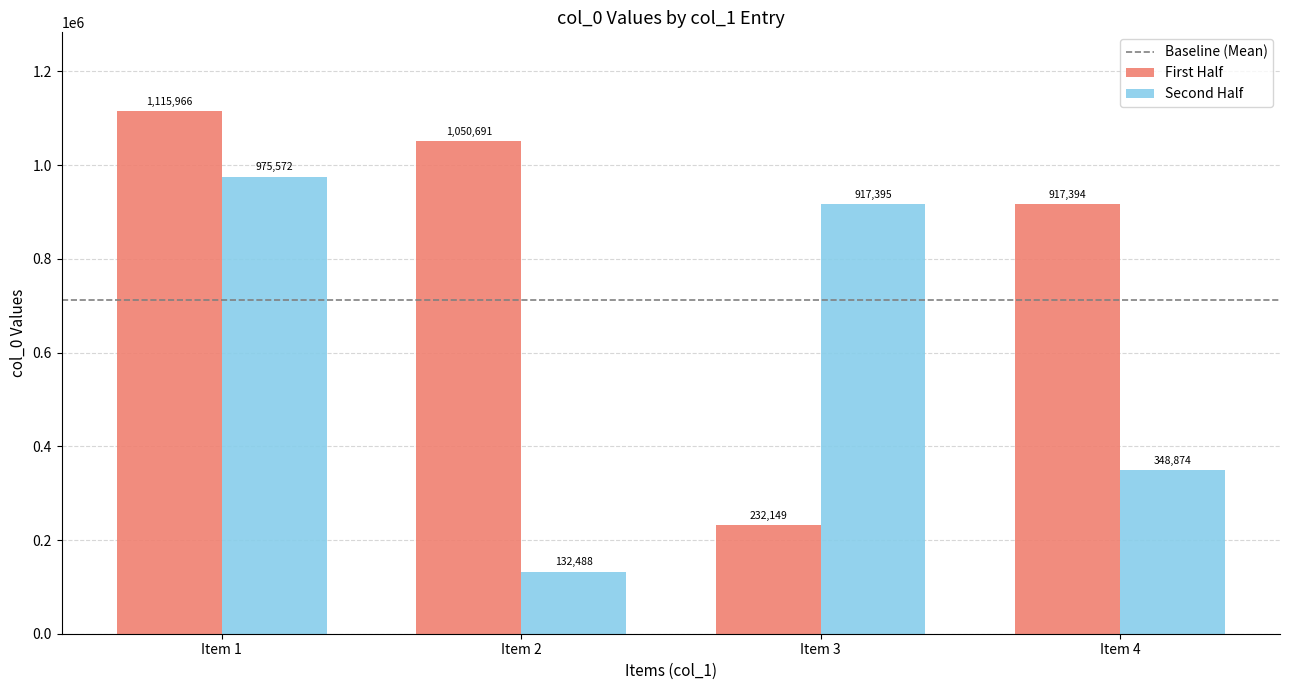

Is it true that Second Half equals 187000 at Item 2?

False